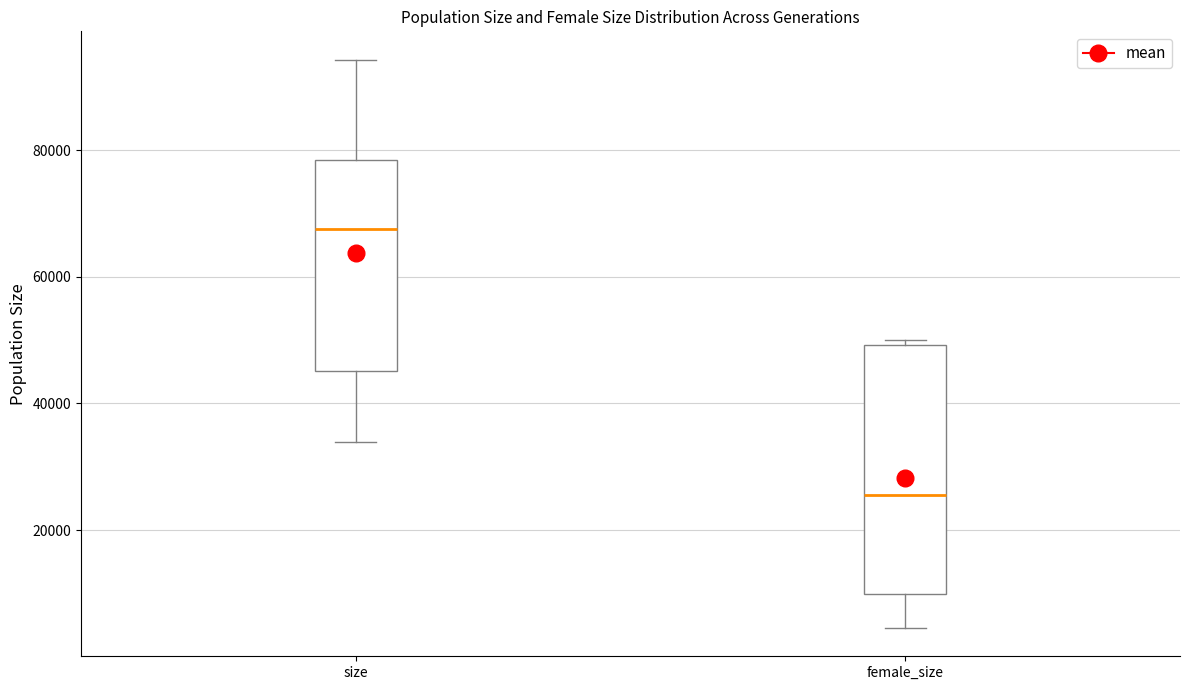

Where does the lower whisker of the box for female_size end on the y-axis? The values are not printed on the chart, so give them approximately, as read against the axis.

4000